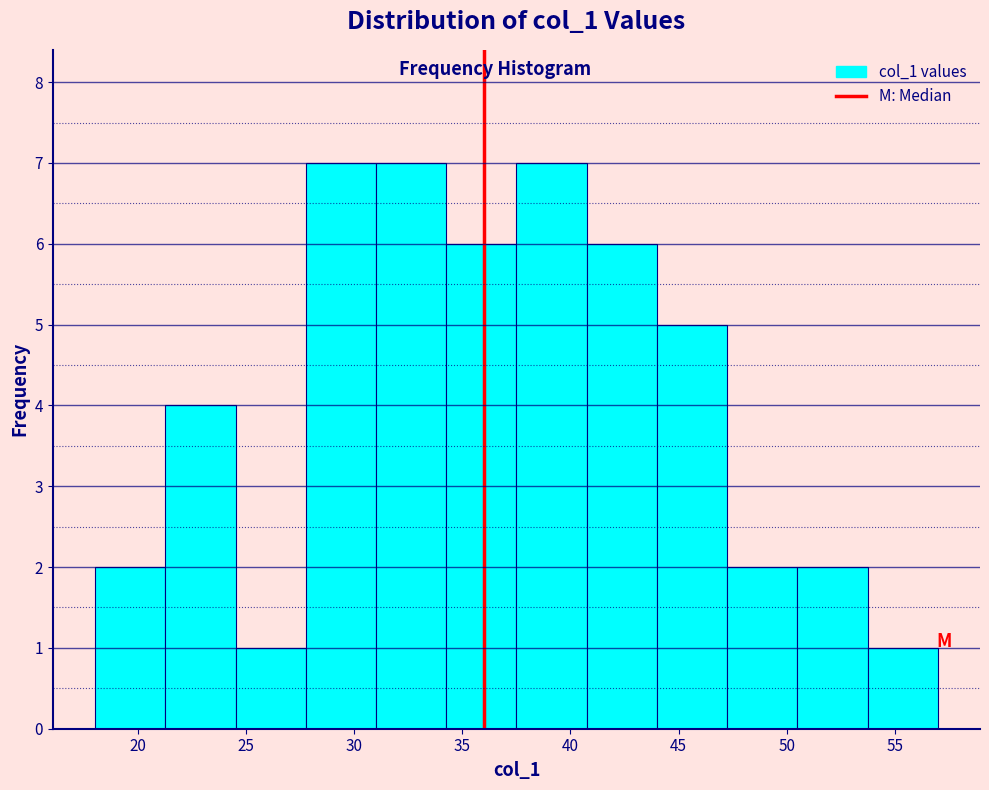

How tall is the bar that spans 37.50 to 40.75 on the x-axis? Neither the bar edges nor the heights are printed on the chart, so give them approximately, as read against the axes.

7